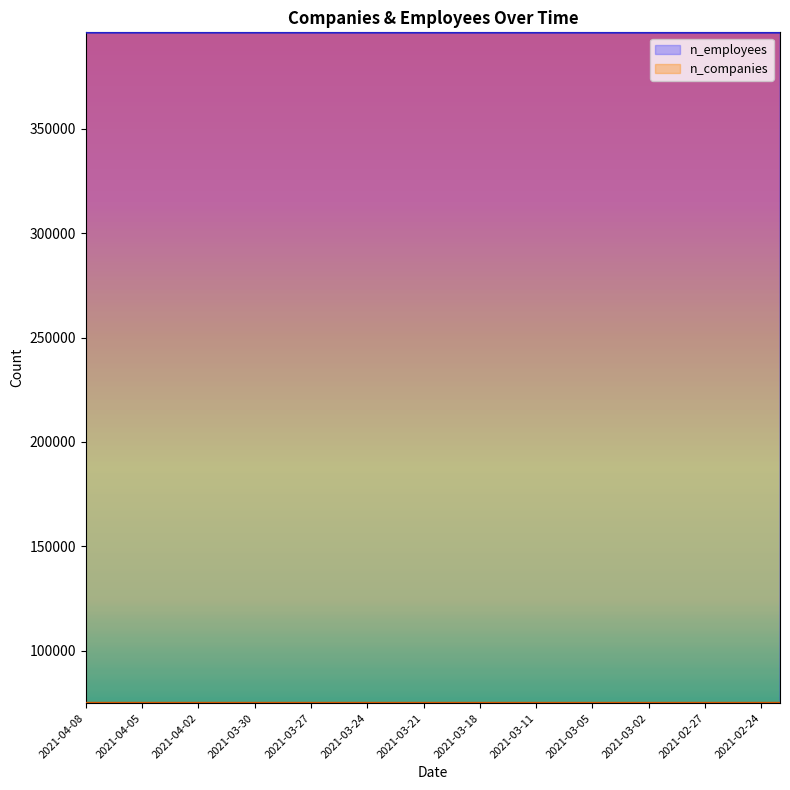

What is the difference between the second highest and minimum values in the n_companies series?

6